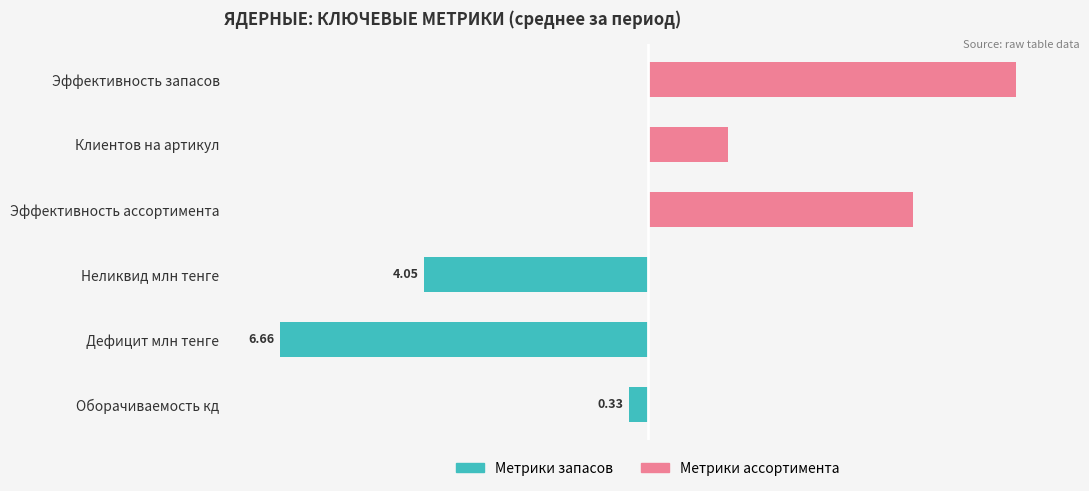

List the series in order of their overall mean, lowest first.

Метрики запасов, Метрики ассортимента